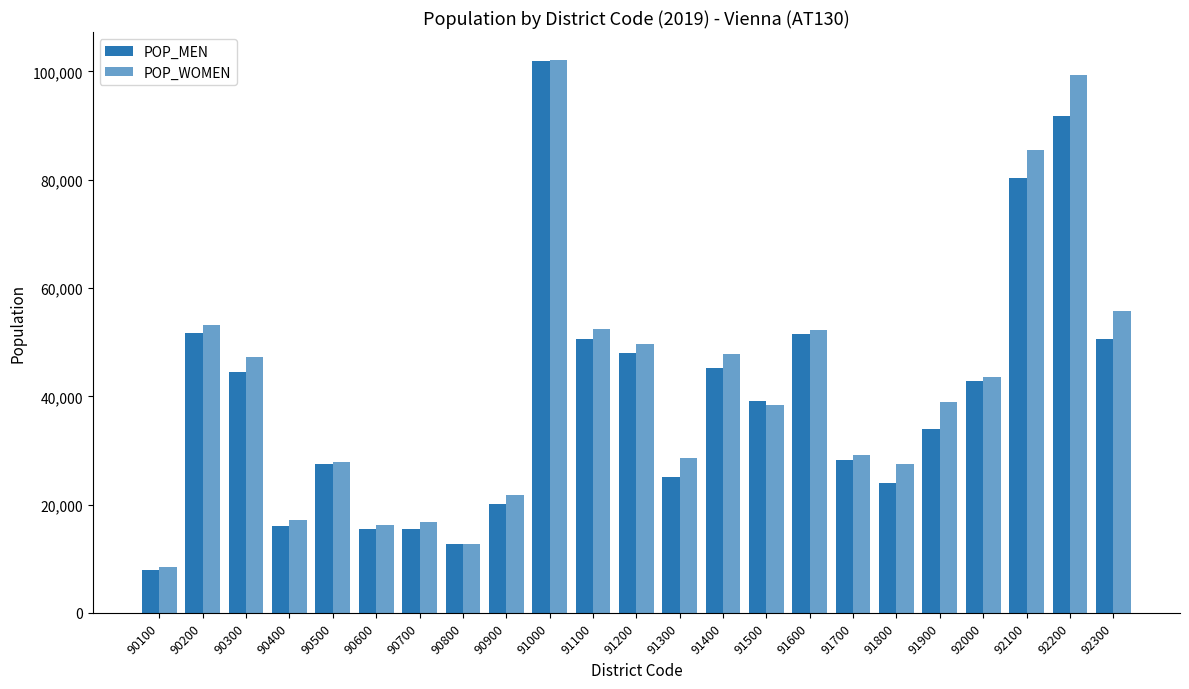

Reading right to left, transcribe all the data shown in this chart.

POP_MEN: 50547	91740	80259	42876	34001	24035	28177	51580	39163	45262	25176	47955	50663	101964	20153	12682	15558	15579	27473	16109	44500	51702	7849
POP_WOMEN: 55734	99268	85414	43626	38946	27552	29115	52205	38458	47728	28602	49679	52345	102178	21805	12784	16730	16285	27934	17154	47245	53244	8457